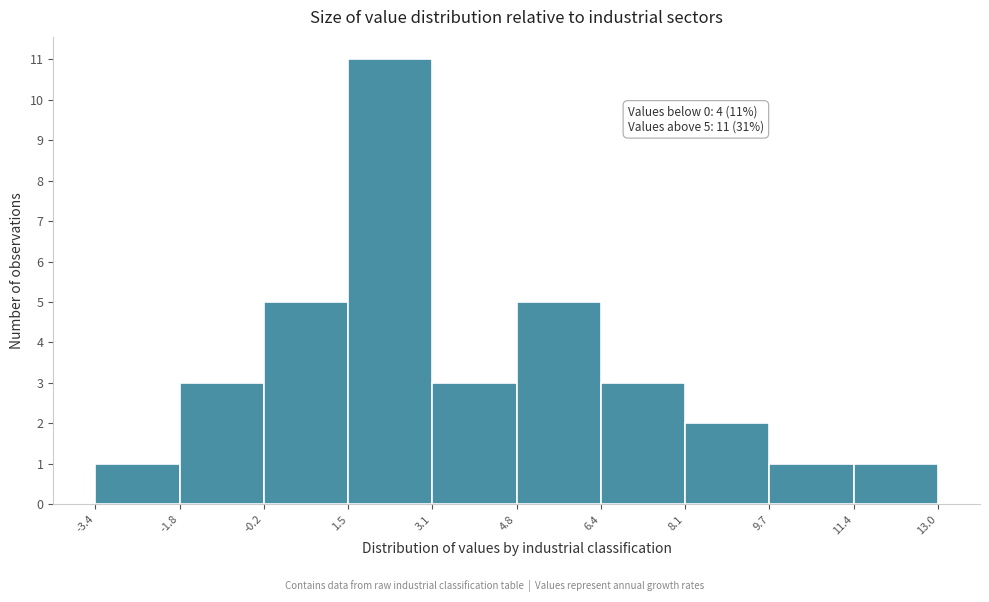

Which range on the x-axis has the tallest bar?

1.5 to 3.1